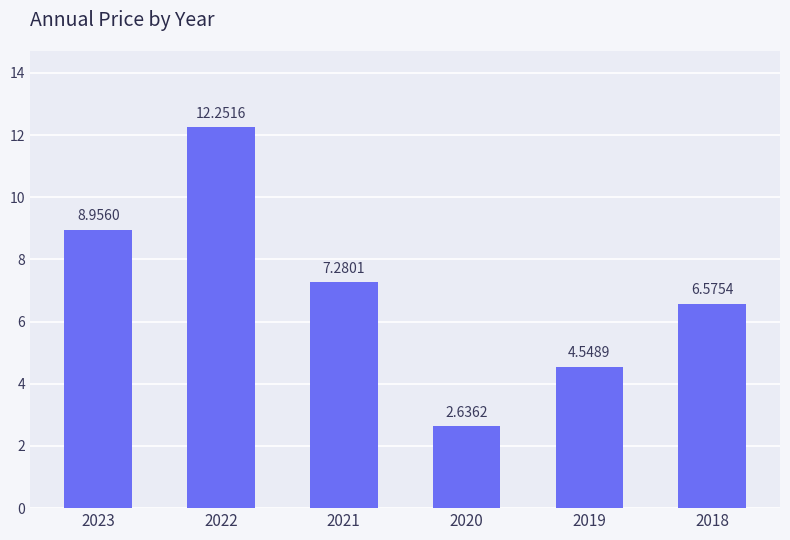

The value at 2019 is 1.9. True or false?

False